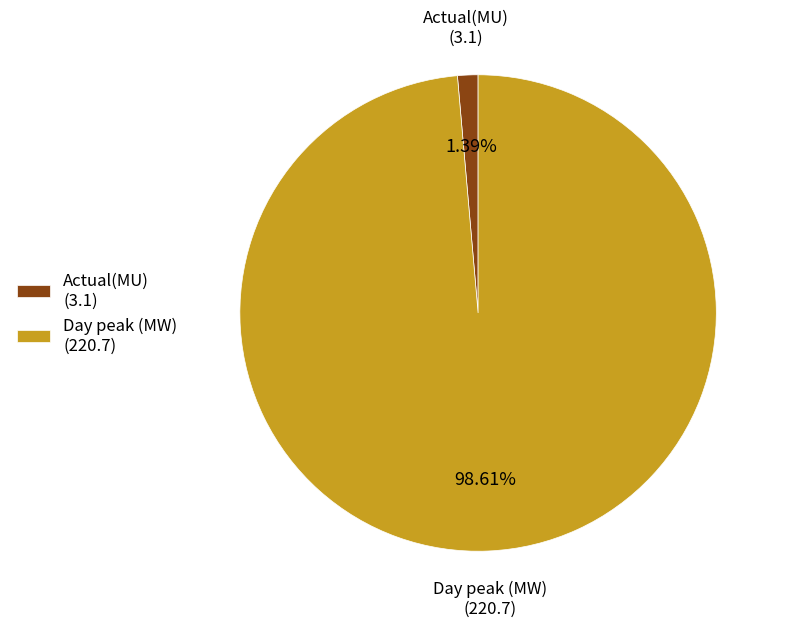

What percentage is the Actual(MU) slice, to the nearest percent?

1%